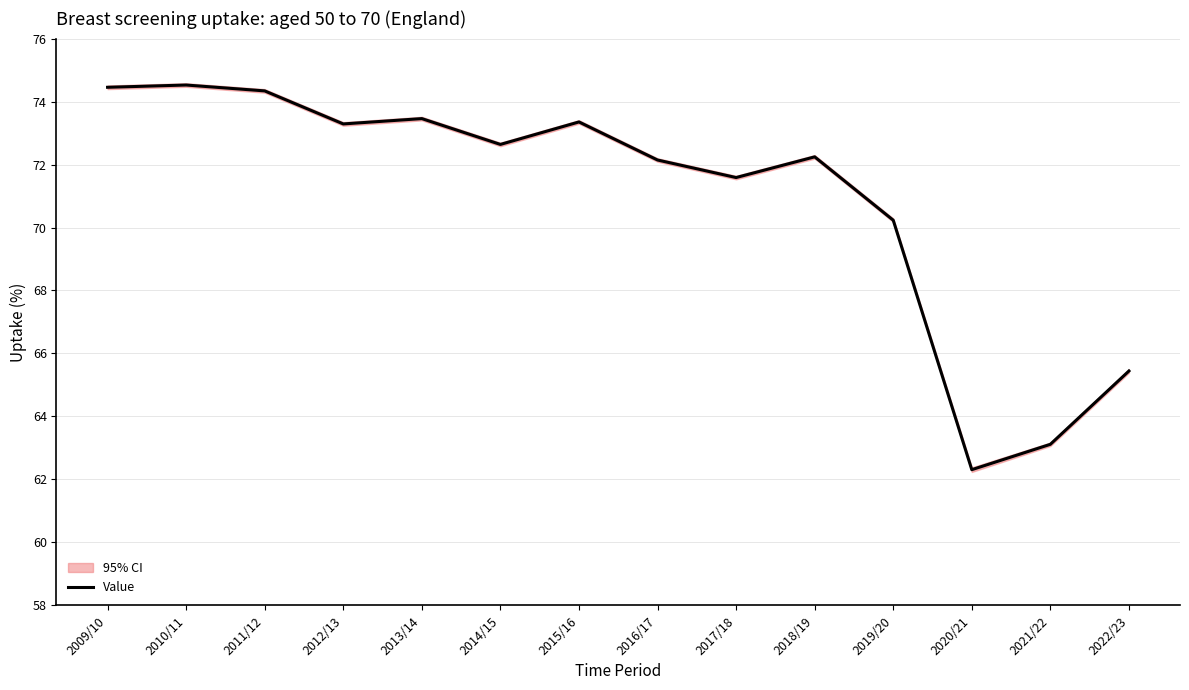

Where is the data nearest to the value 68?

2019/20